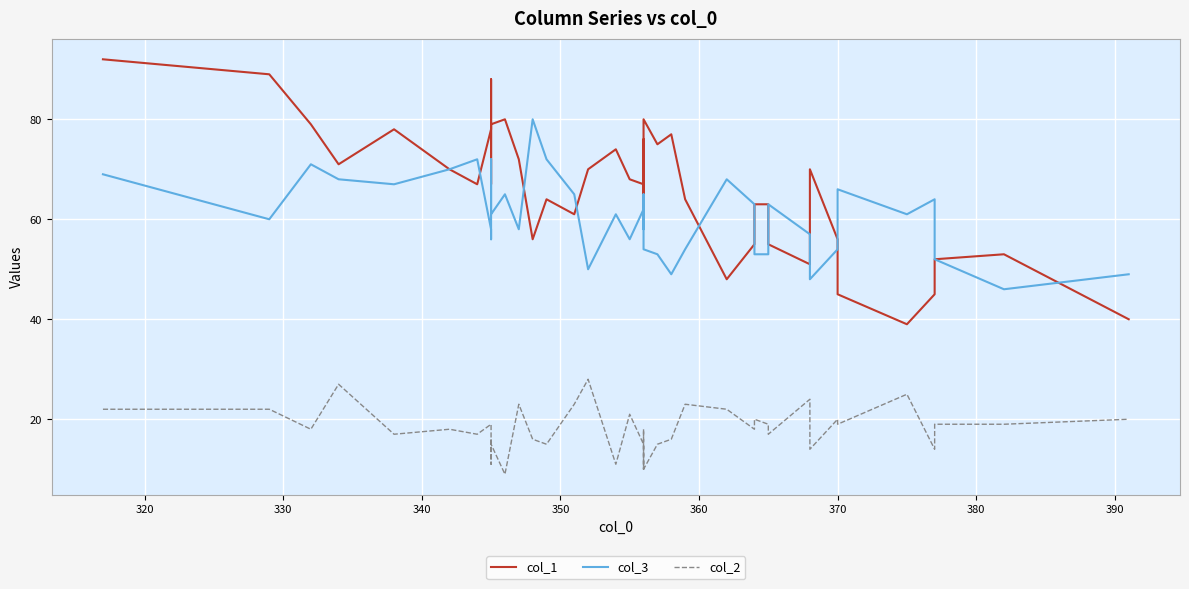

What is the average value of the col_1 series?

66